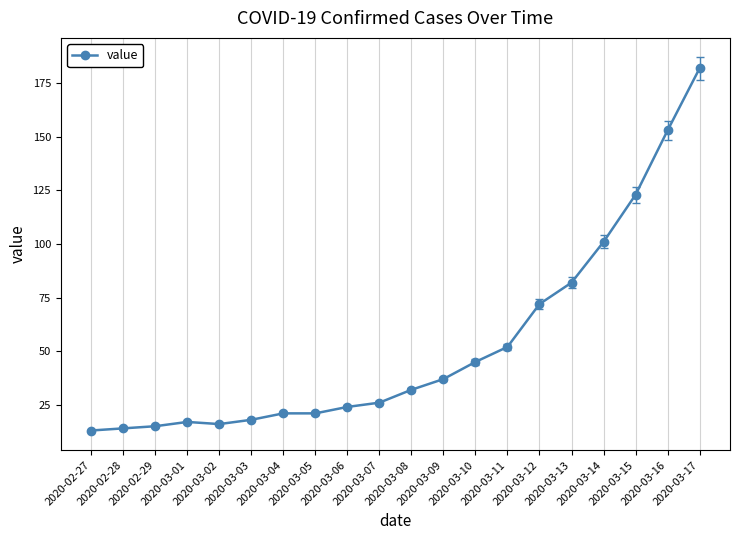

What is the difference between the maximum and minimum values?

169